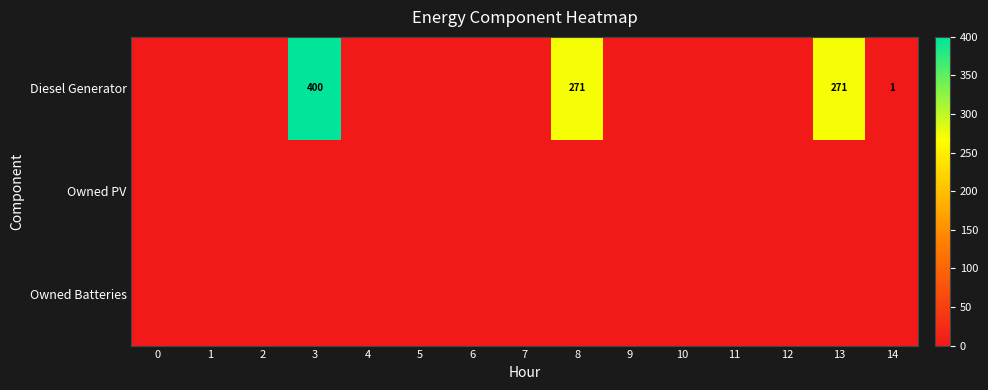

Which has a higher value, 11 or 13?

13